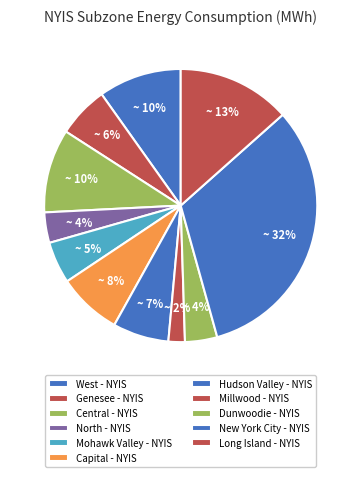

How many segments does this pie chart have?

11